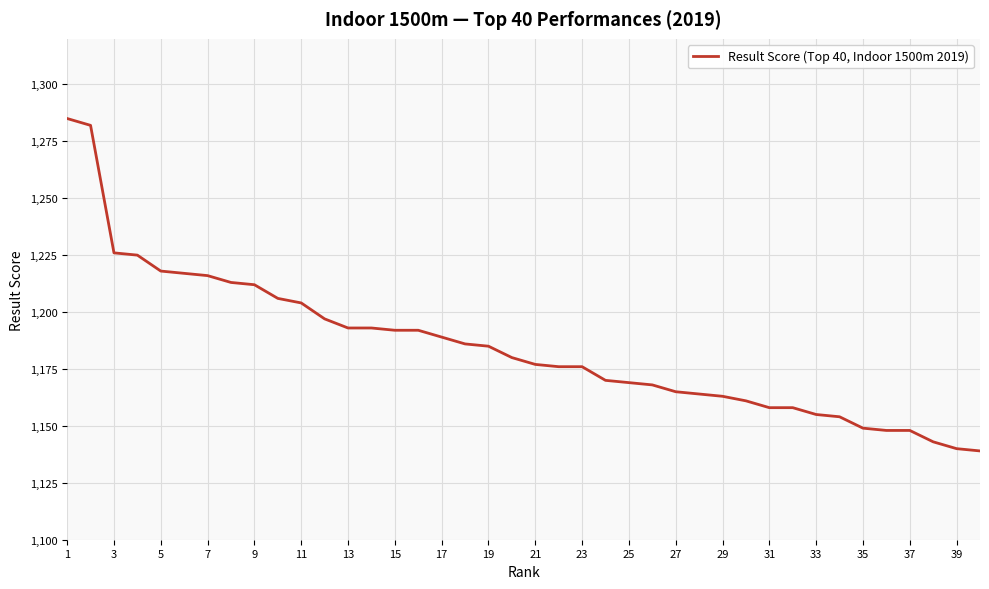

What is the minimum value shown in the chart?

1139